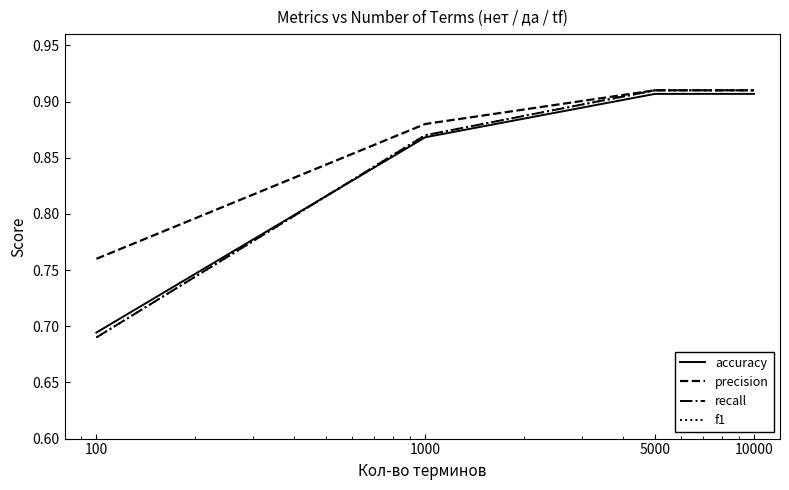

How many lines are shown in the chart?

4